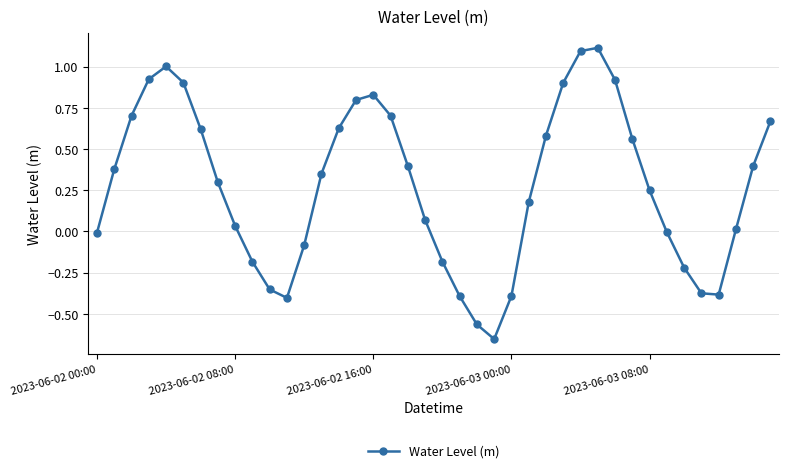

What is the value of the 5th point from the left?

1.0